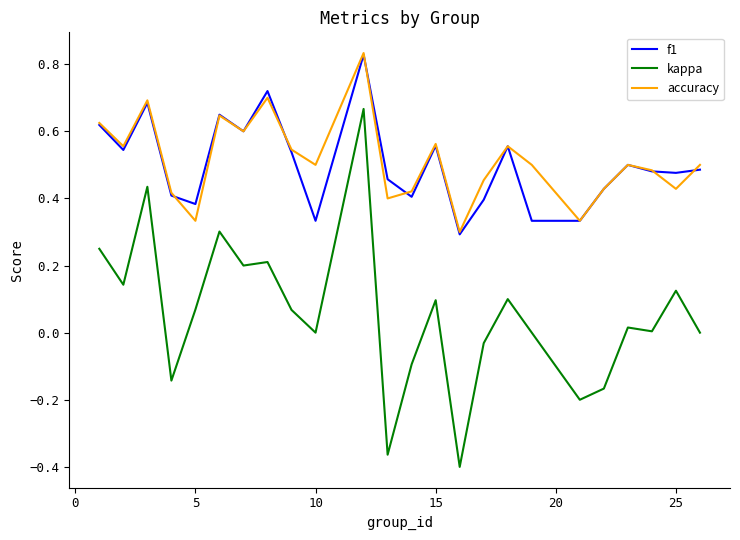

Count the accuracy values in the range 0 to 1.

24